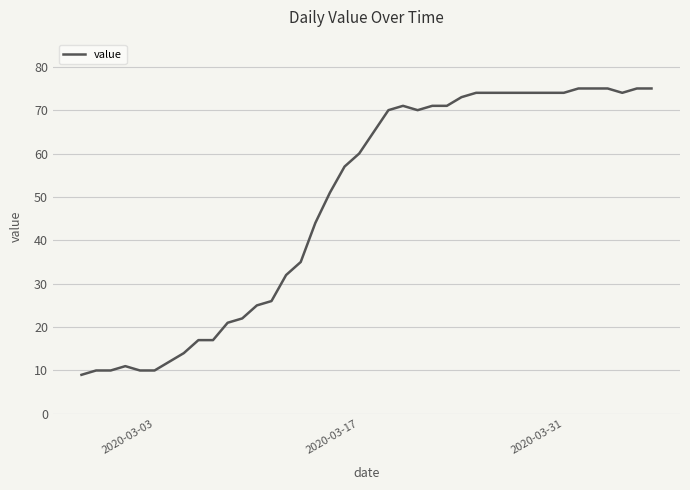

What is the difference between the maximum and minimum values?

66